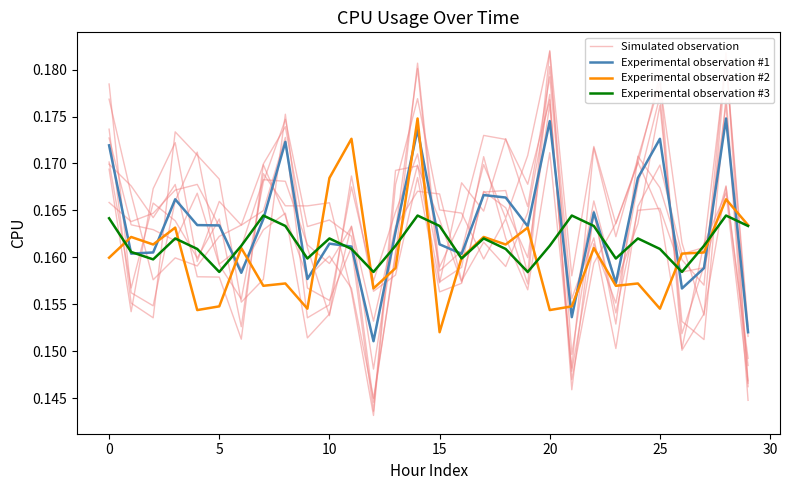

How many times do Simulated observation and Experimental observation #2 cross each other?

15